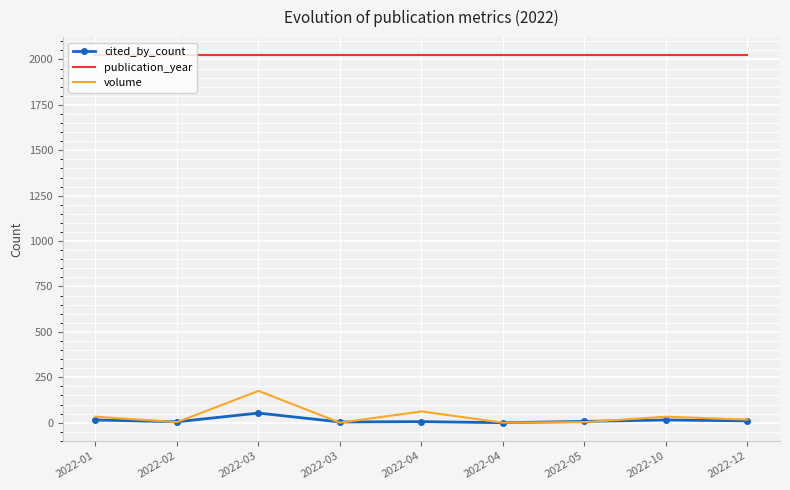

What is the sum of the volume values at 2022-03 and 2022-02?

3